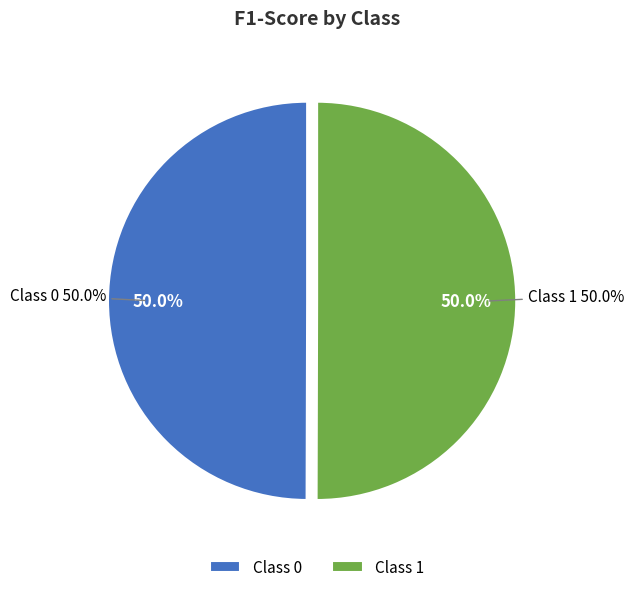

Rank the categories by value from lowest to highest.

0, 1